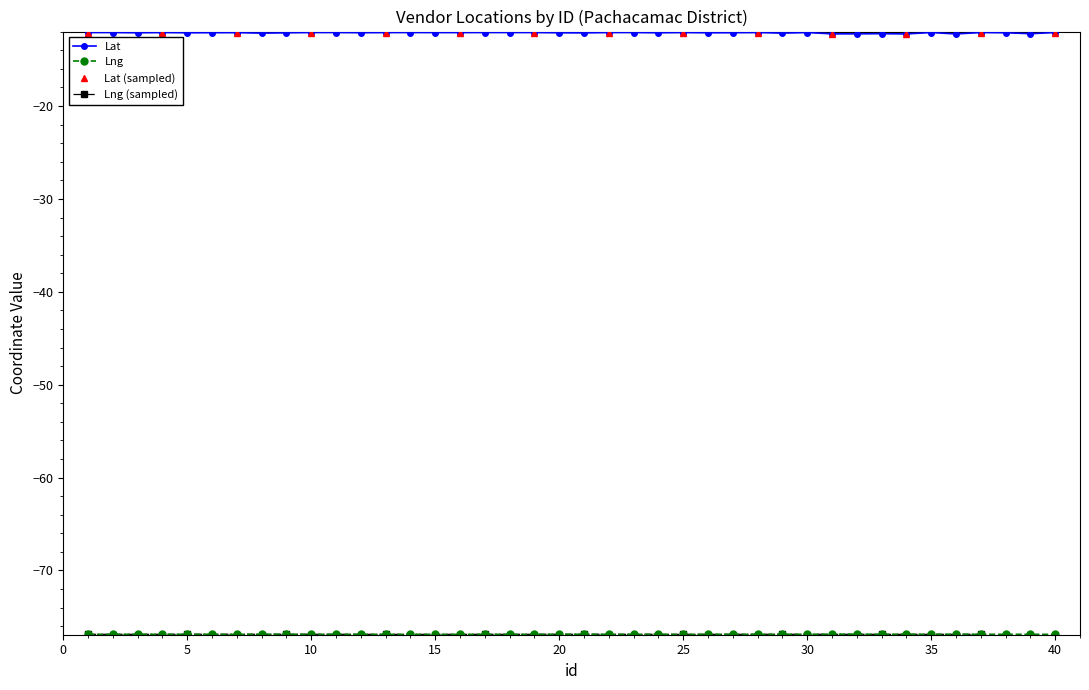

What is the sum of all Lng values?

-3075.0